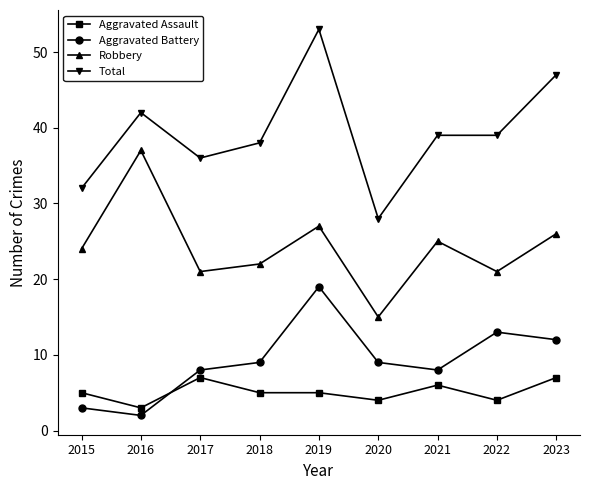

How many categories are shown in the chart?

9